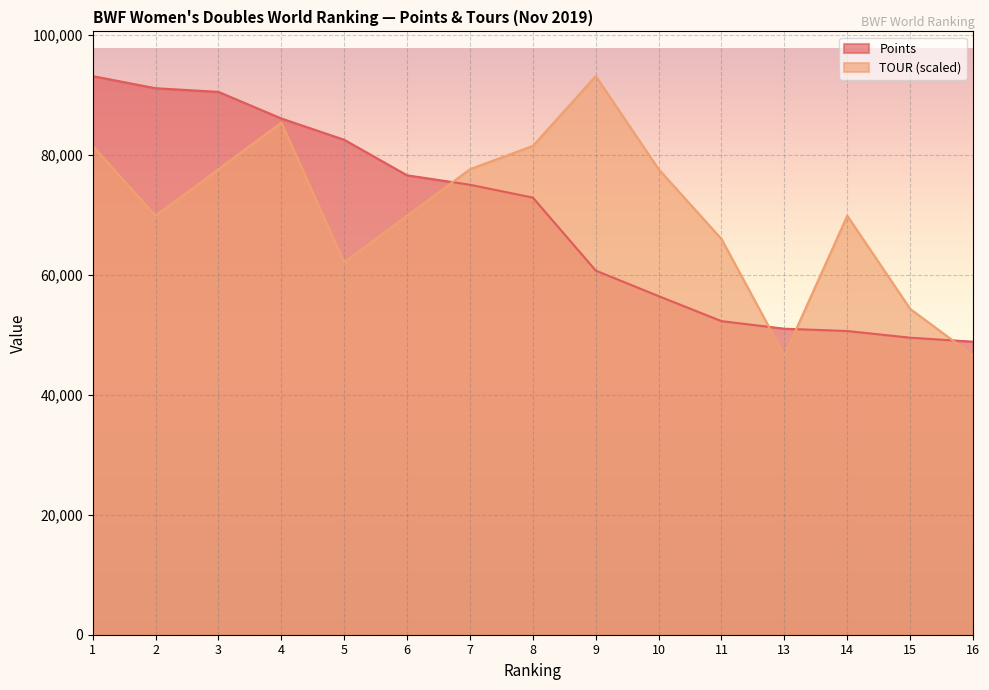

True or false: TOUR has a value of 13723.2 at 13.

False